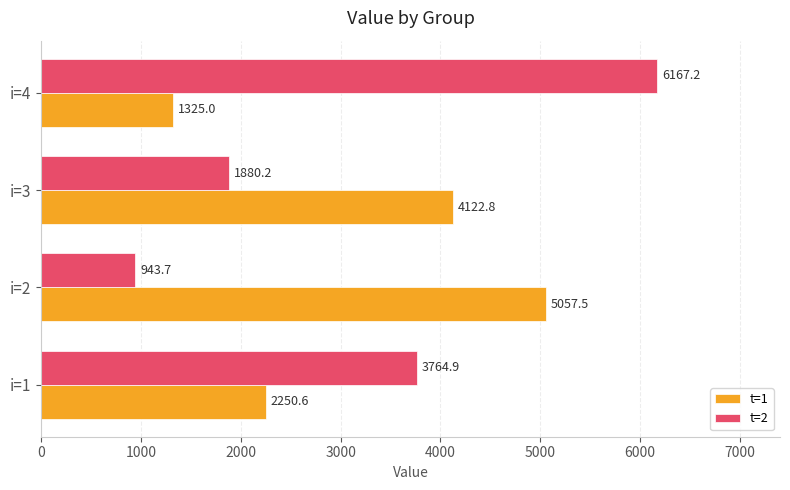

What is the spread (max minus min) of values at i=3?

2242.6